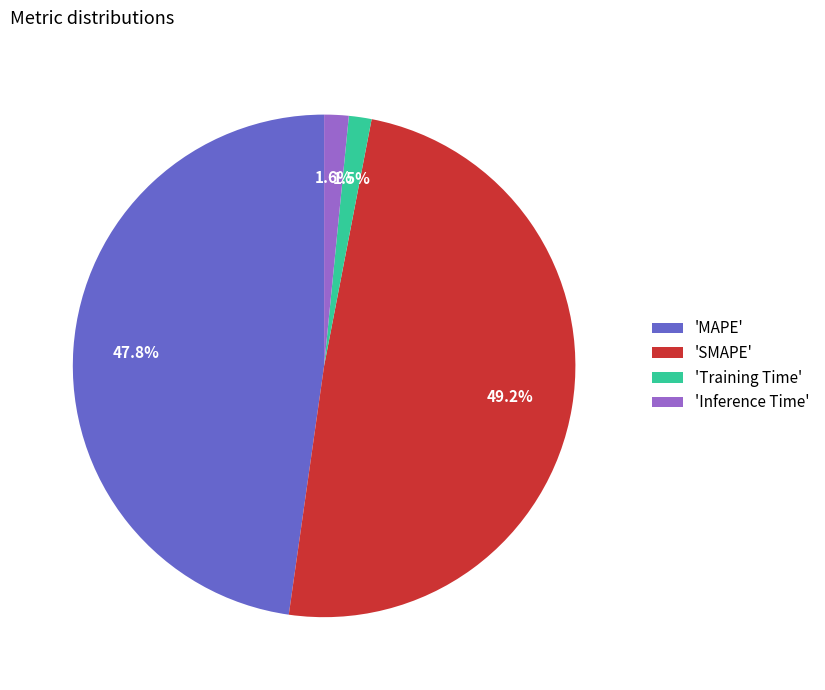

Which has a higher value, 'MAPE' or 'Inference Time'?

'MAPE'